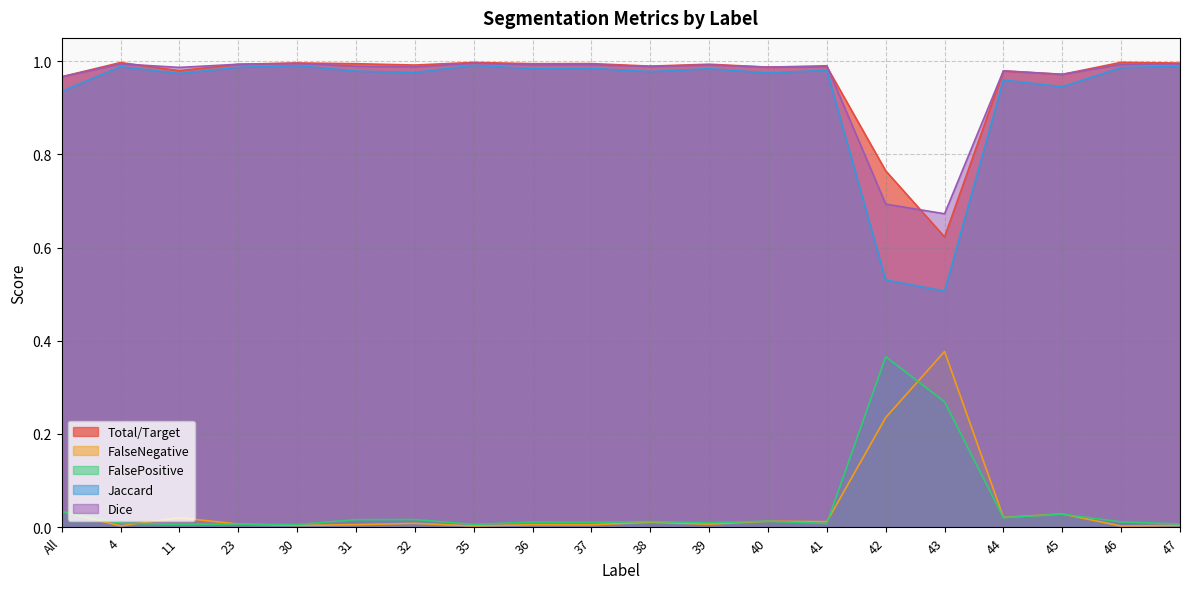

True or false: Dice and FalsePositive cross at least once.

False